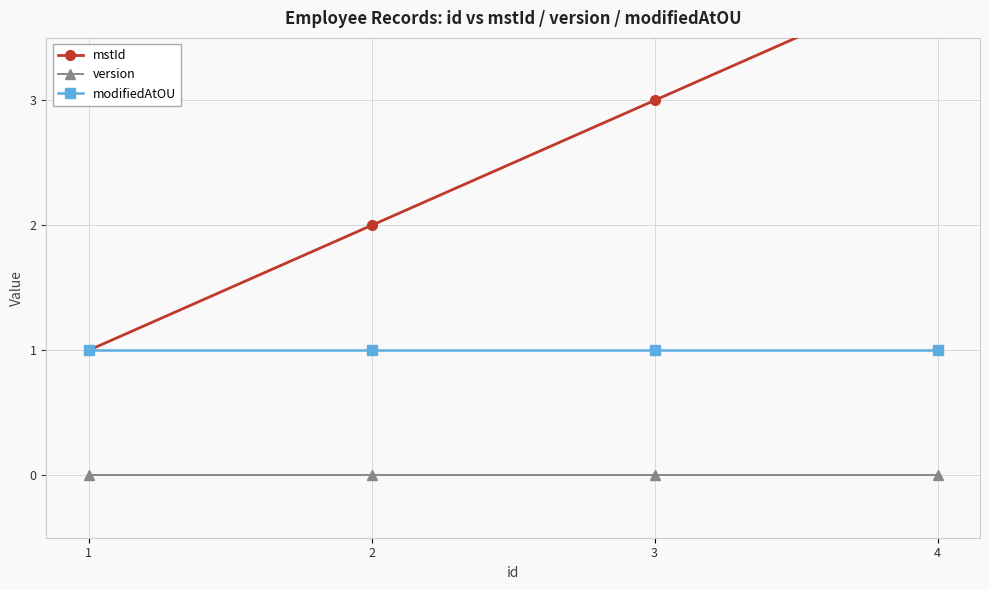

What are all the series names shown in the legend?

mstId, version, modifiedAtOU